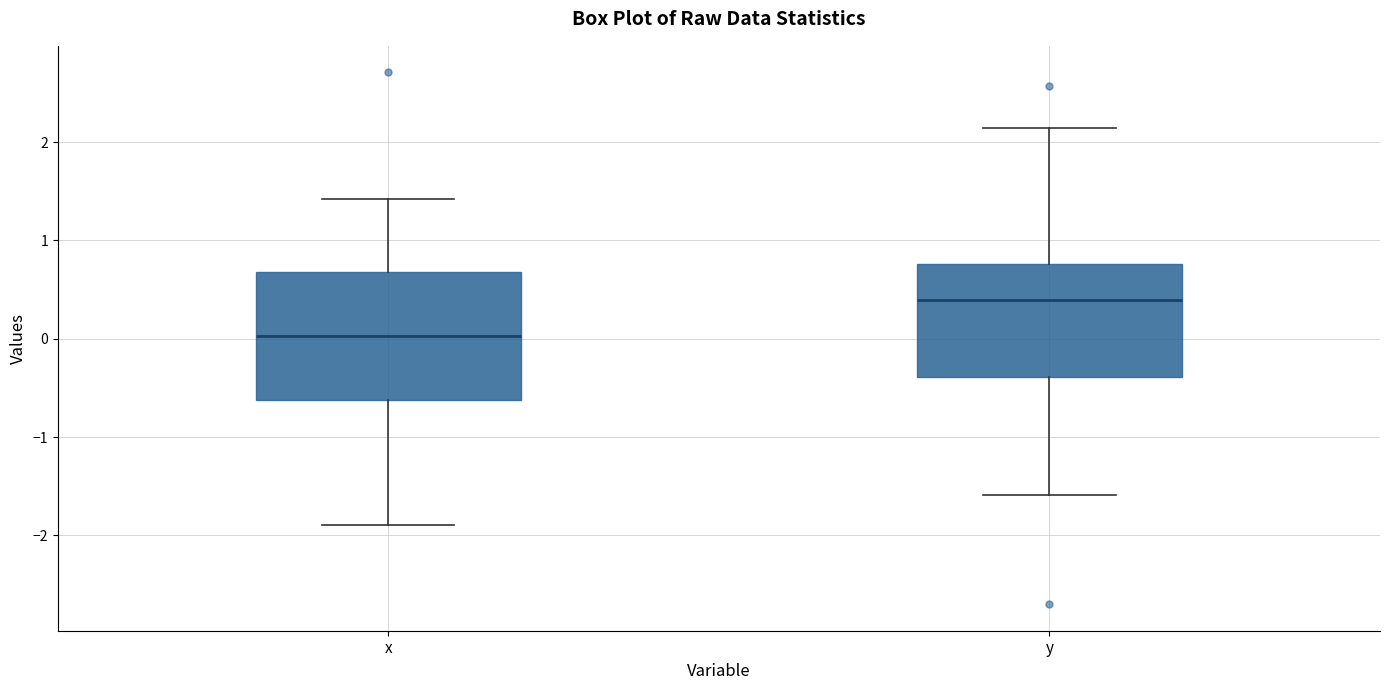

Which box has the highest median line?

y